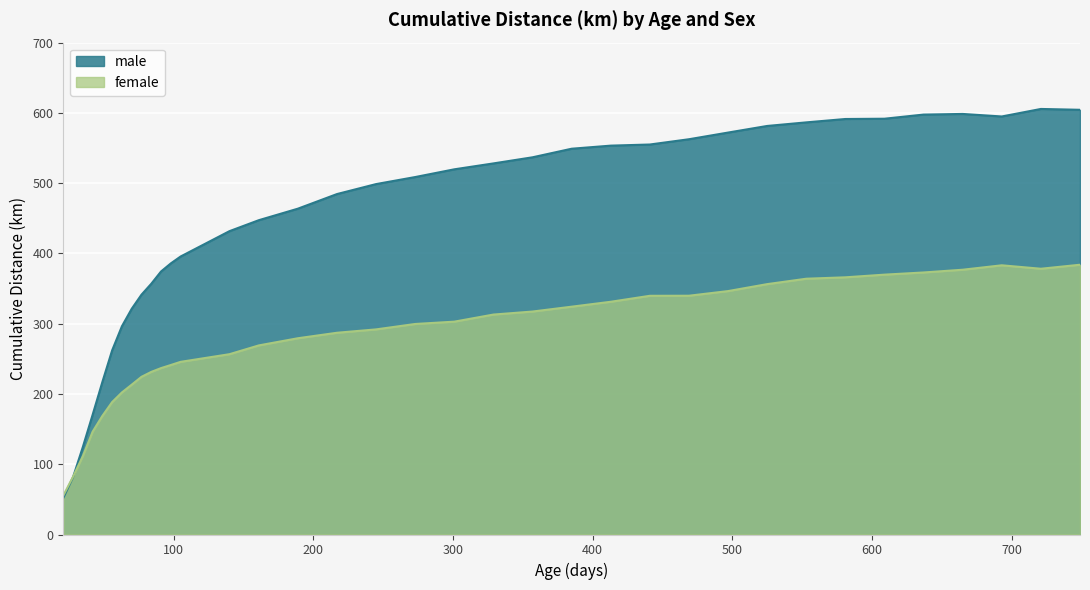

At which label does male reach its peak?

721